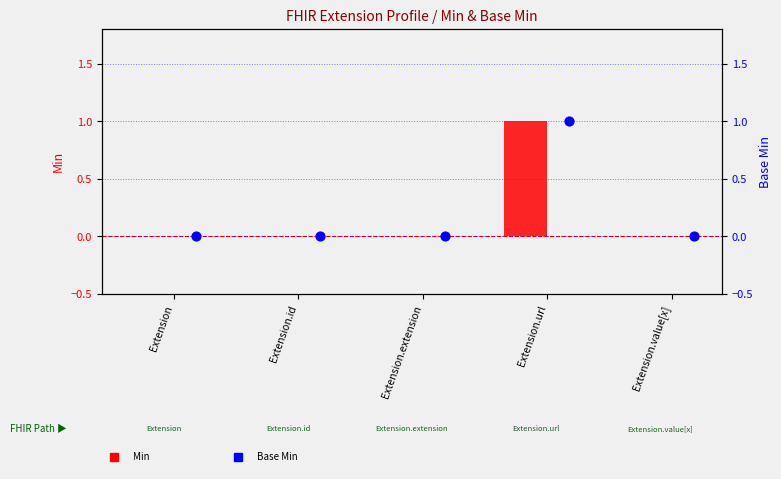

Which series has the largest total across all categories?

Min